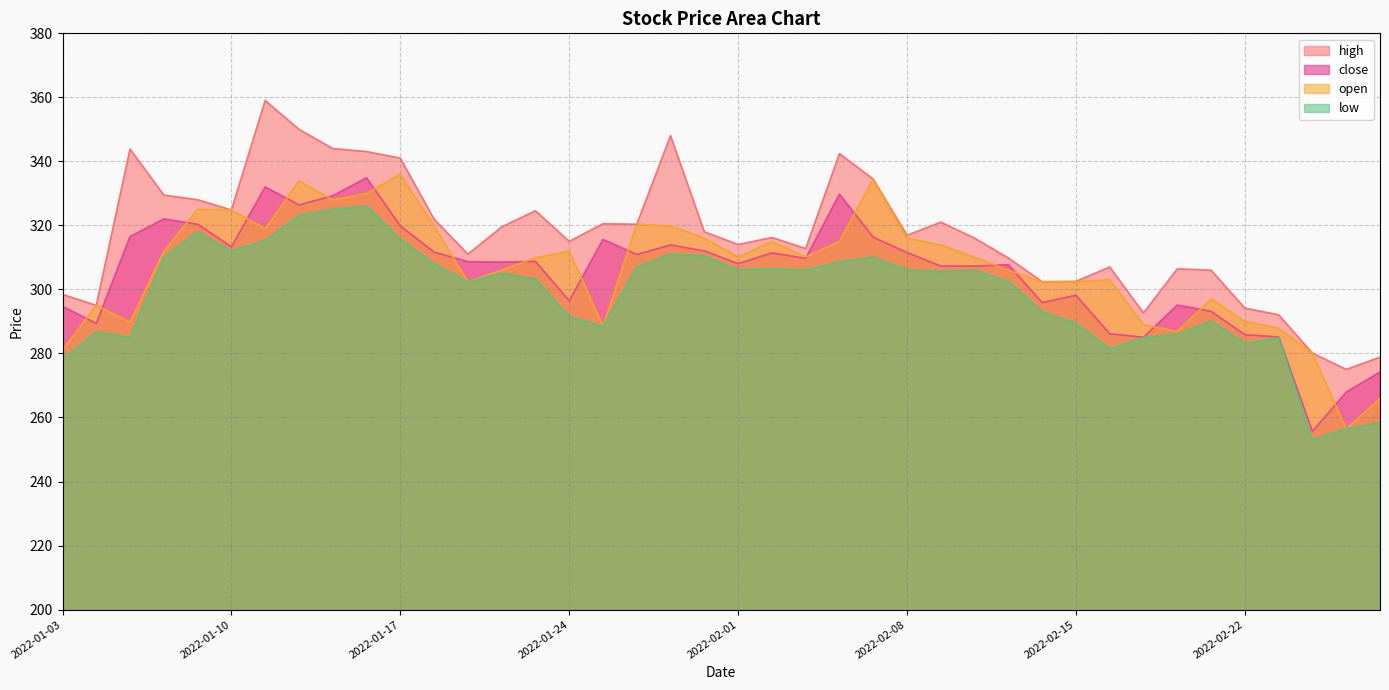

Reading left to right, extract all data points from this chart.

close: 294.7	289.4	316.5	322.0	320.4	313.3	332.0	326.4	329.2	334.9	319.9	311.6	308.6	308.5	308.8	296.4	315.6	310.9	313.9	312.0	308.1	311.4	309.7	329.8	316.3	311.5	307.3	307.3	307.7	295.9	298.1	286.1	285.1	295.1	293.1	285.9	285.1	255.7	267.9	274.2
high: 298.4	295.0	343.9	329.4	328.0	324.8	359.0	350.0	344.0	343.1	341.0	321.9	311.0	319.5	324.6	315.0	320.5	320.4	348.0	318.0	314.0	316.2	312.8	342.4	334.4	316.9	321.0	316.0	309.8	302.4	302.5	307.0	292.6	306.4	306.0	294.1	292.1	280.1	275.0	278.8
low: 278.1	286.8	285.0	310.0	318.0	312.0	315.2	323.1	325.0	326.0	315.6	308.0	302.4	305.0	303.2	291.5	288.4	306.9	311.1	310.5	306.1	306.4	306.0	308.6	310.1	306.0	305.6	306.0	302.4	293.0	289.4	281.4	285.0	285.9	290.1	283.1	284.9	252.9	256.4	258.4
open: 281.0	295.0	289.8	311.9	325.0	324.8	318.9	333.9	327.9	329.9	335.9	319.9	302.4	306.0	309.9	311.9	288.4	320.4	319.8	316.0	310.1	314.9	310.1	315.0	334.4	316.0	313.9	310.0	306.0	302.4	302.4	303.0	289.0	286.9	297.0	290.0	287.9	280.1	256.4	265.9